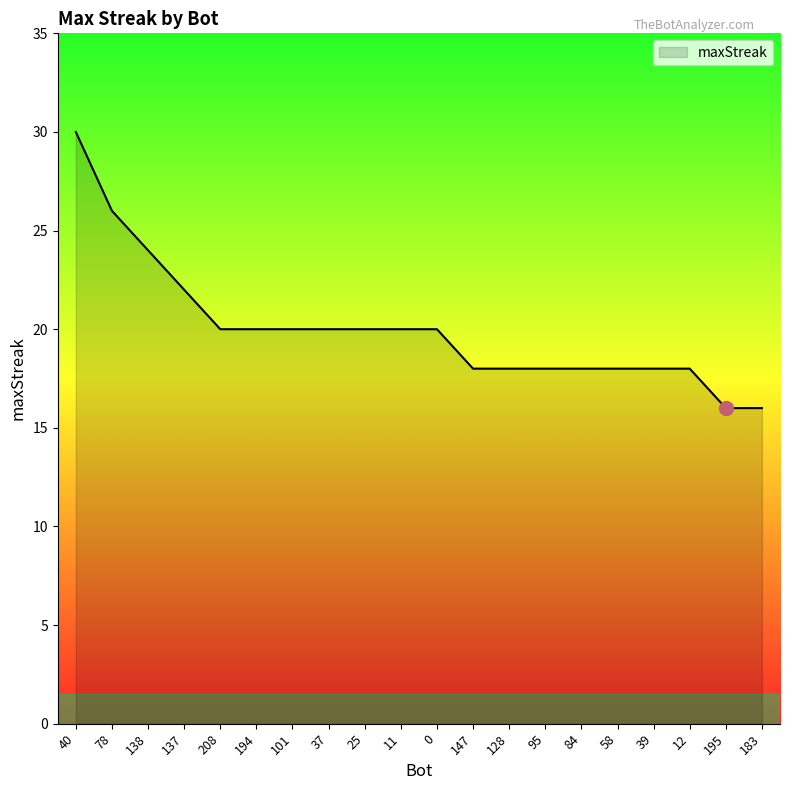

Read the value at 183.

16